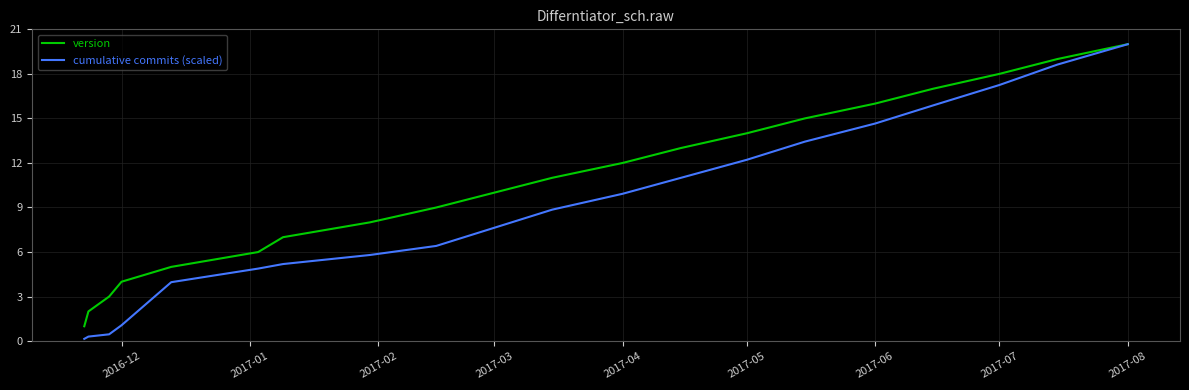

Which series has the largest range (max minus min)?

cumulative commits (scaled)